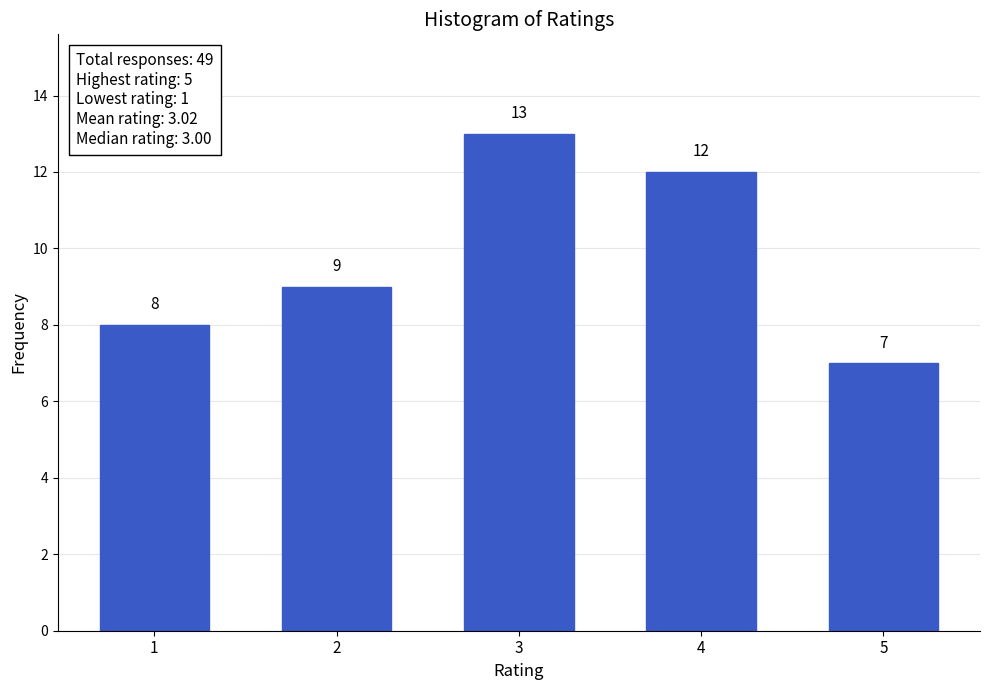

Reading right to left, list all the values displayed in this chart.

5=7	4=12	3=13	2=9	1=8